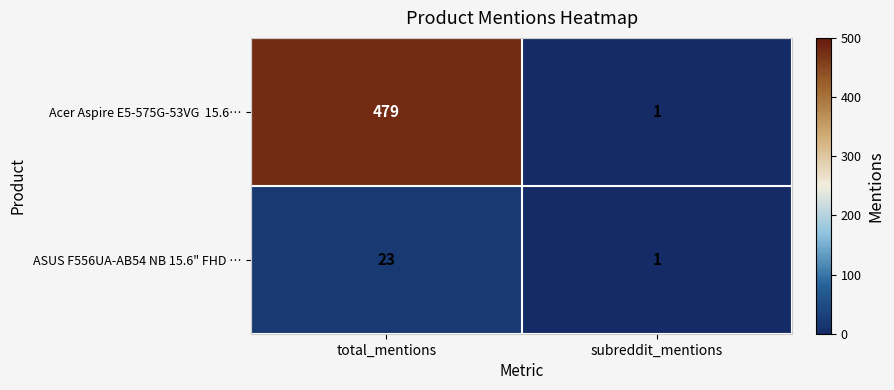

How many series are shown in this chart?

2